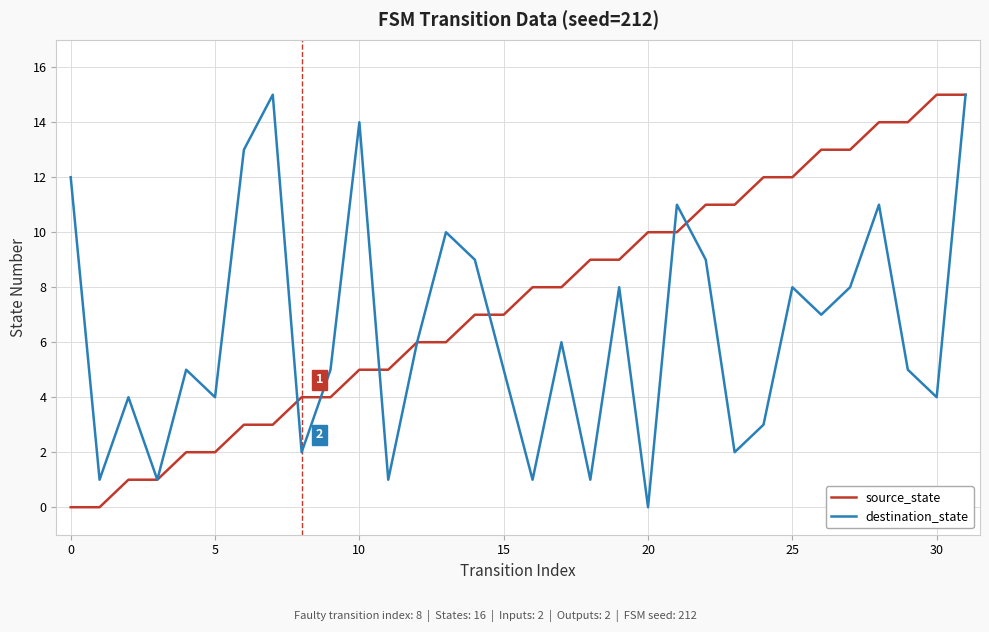

Rank the series by their average value, from lowest to highest.

destination_state, source_state